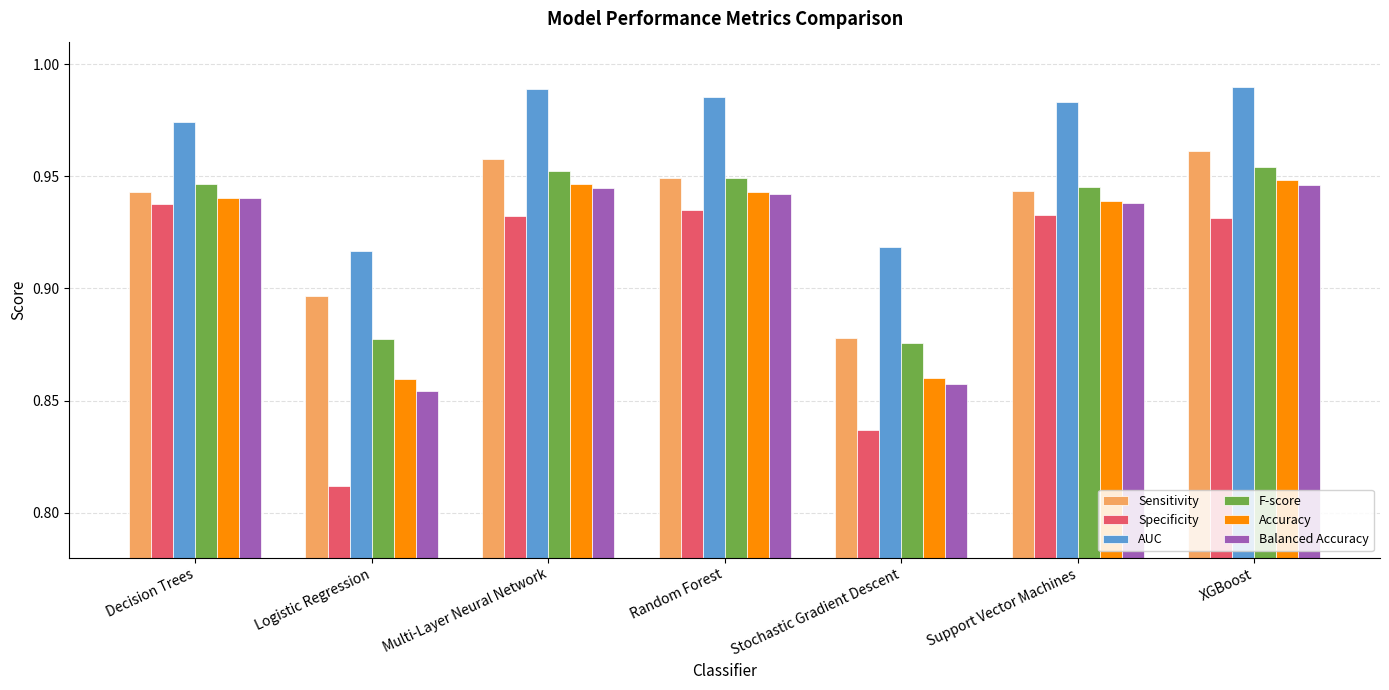

What is the total value across all series at Decision Trees?

5.7